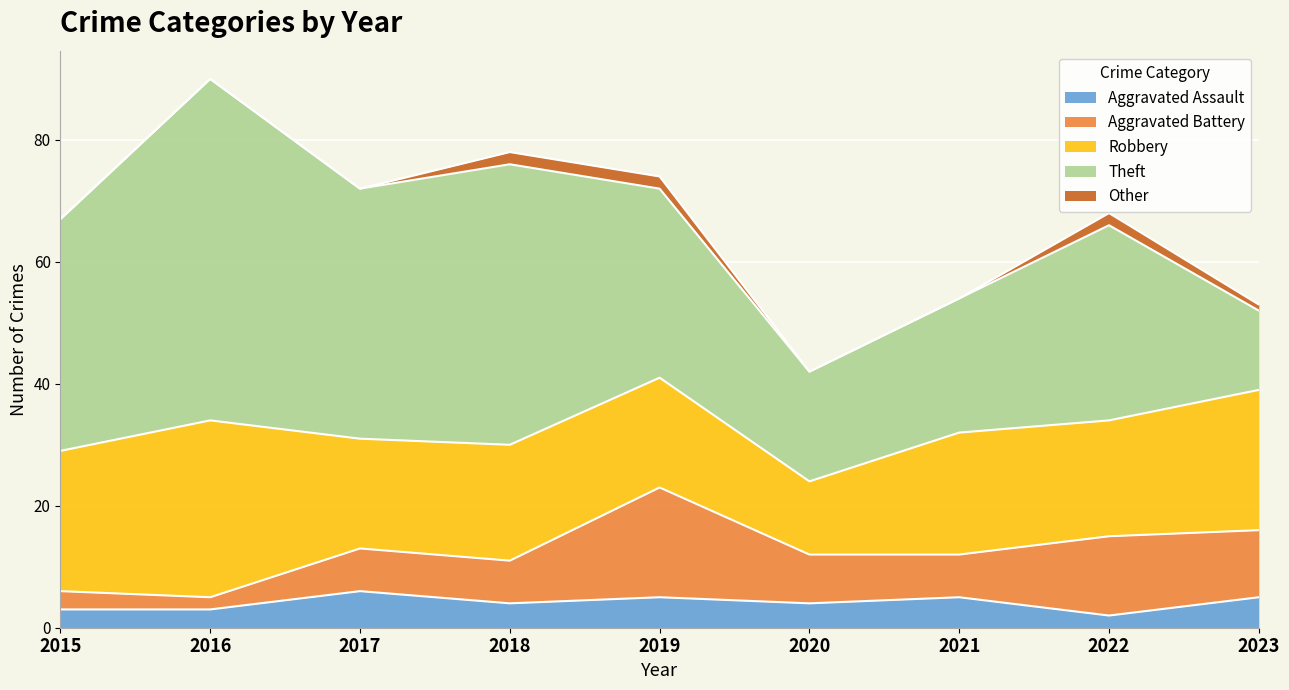

At which label does Aggravated Assault first exceed 4?

2017